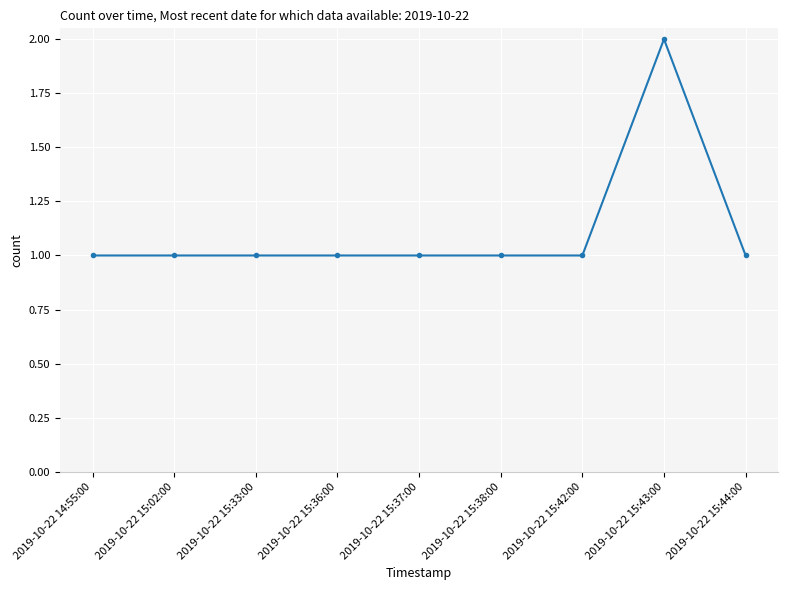

Count the number of categories in the chart.

9